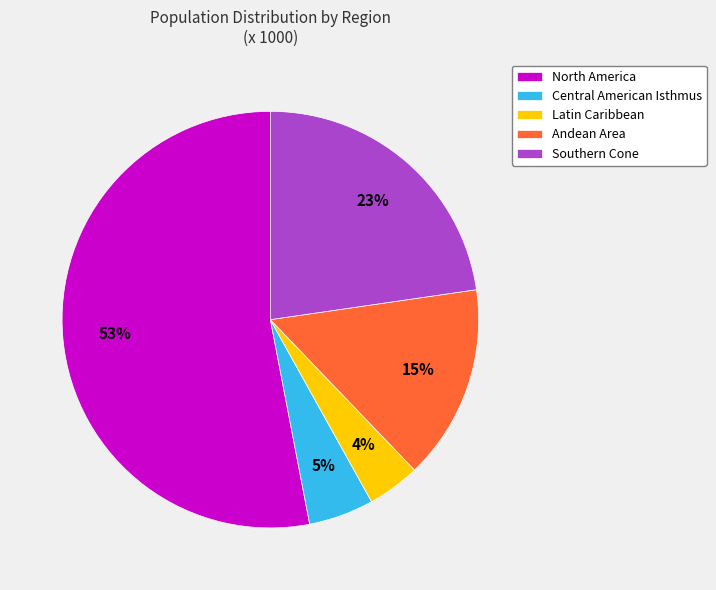

Is the sum of Central American Isthmus and North America greater than half?

Yes